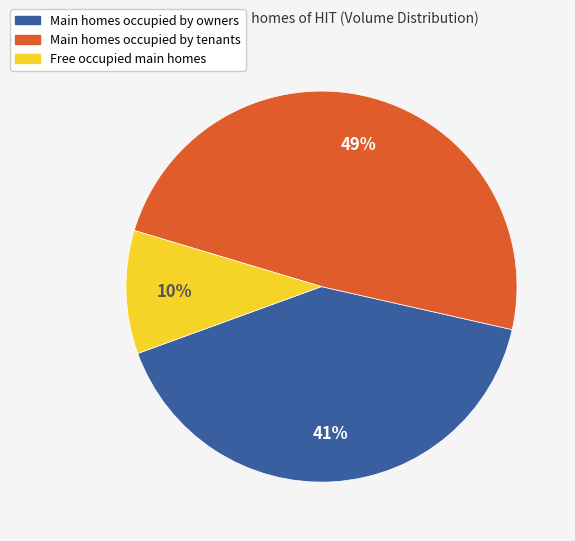

To the nearest percent, what is the difference between the largest and smallest slice percentages?

39%